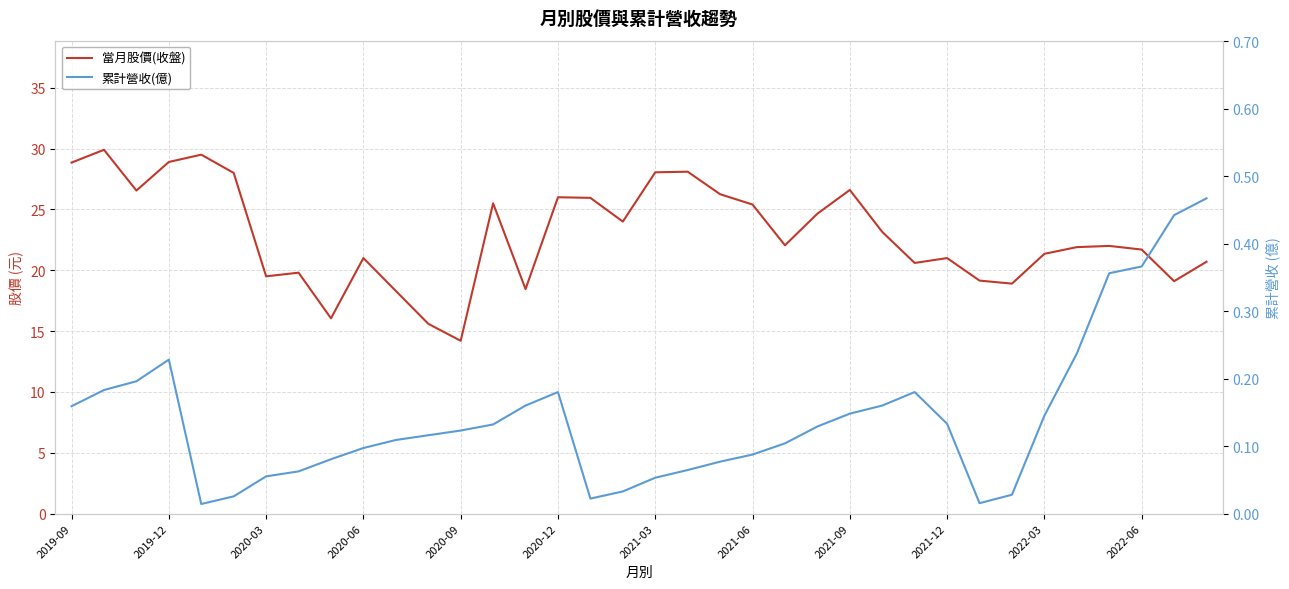

At how many categories does at least one series exceed 1?

36